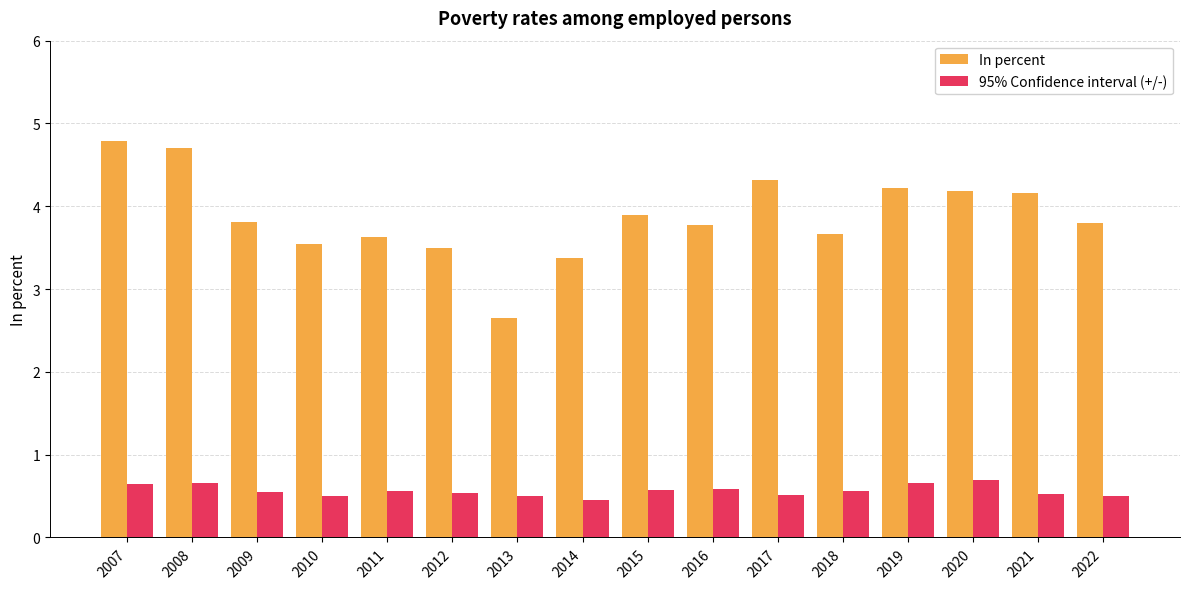

What is the total value across all series at 2013?

3.2